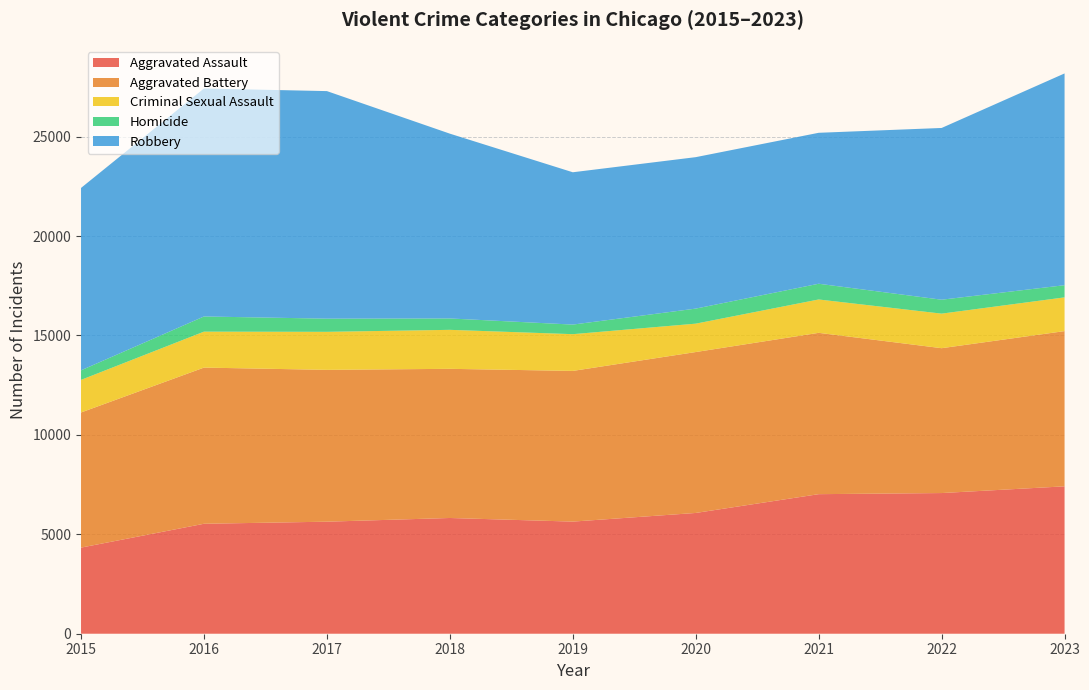

Reading left to right, transcribe all the data shown in this chart.

Aggravated Assault: 2015=4331	2016=5530	2017=5635	2018=5821	2019=5639	2020=6074	2021=7019	2022=7075	2023=7413
Aggravated Battery: 2015=6796	2016=7855	2017=7636	2018=7502	2019=7579	2020=8093	2021=8114	2022=7286	2023=7807
Criminal Sexual Assault: 2015=1640	2016=1808	2017=1913	2018=1961	2019=1848	2020=1428	2021=1678	2022=1738	2023=1697
Homicide: 2015=480	2016=763	2017=662	2018=572	2019=482	2020=757	2021=791	2022=700	2023=612
Robbery: 2015=9174	2016=11467	2017=11445	2018=9295	2019=7661	2020=7617	2021=7592	2022=8638	2023=10651